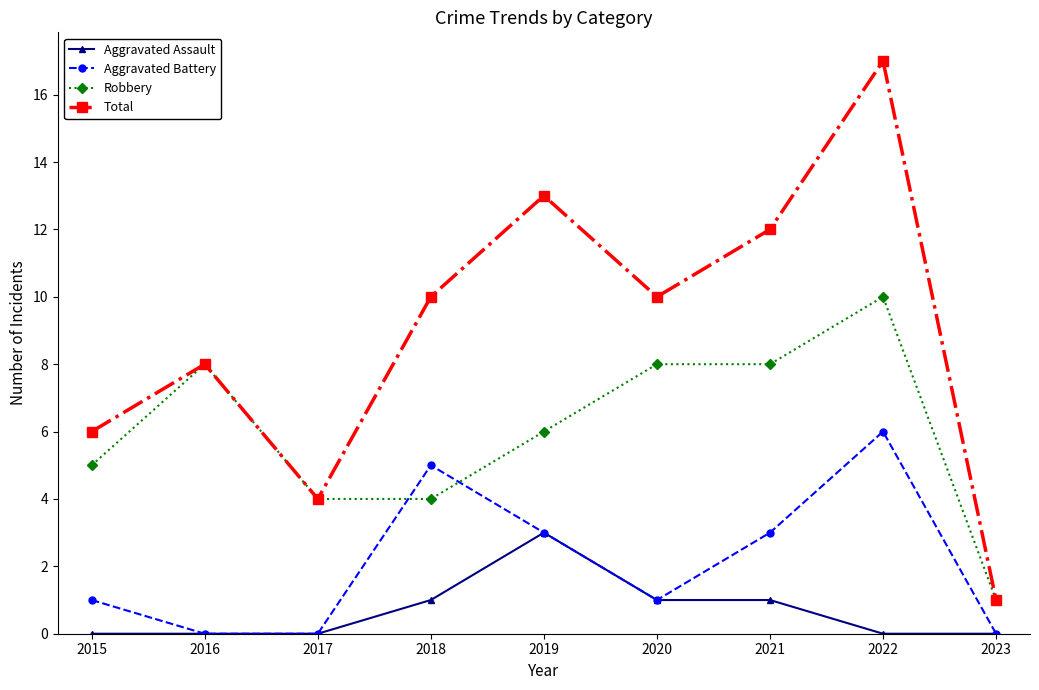

What is the average value of the Aggravated Assault series?

1